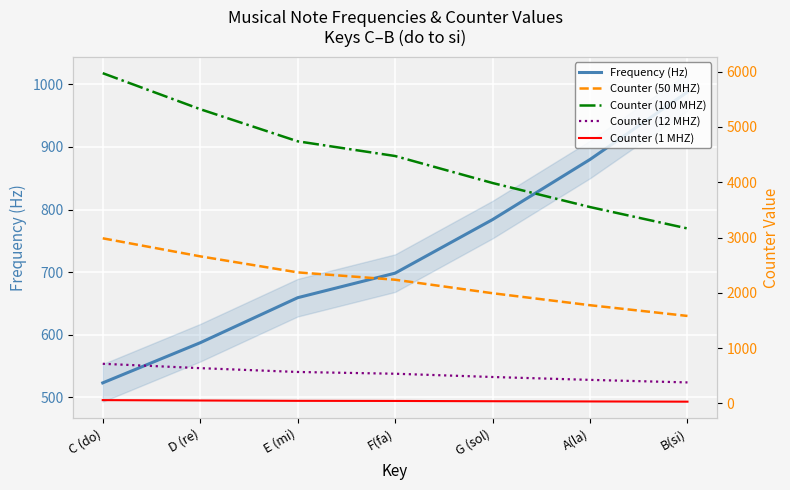

How many Counter (50 MHZ) values are between 1776 and 2660?

5